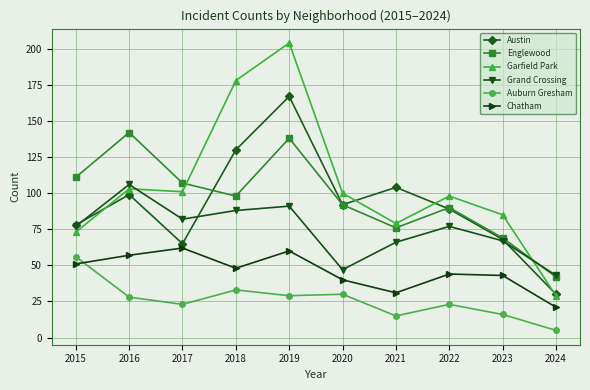

The Grand Crossing series shows 82 at 2017. True or false?

True